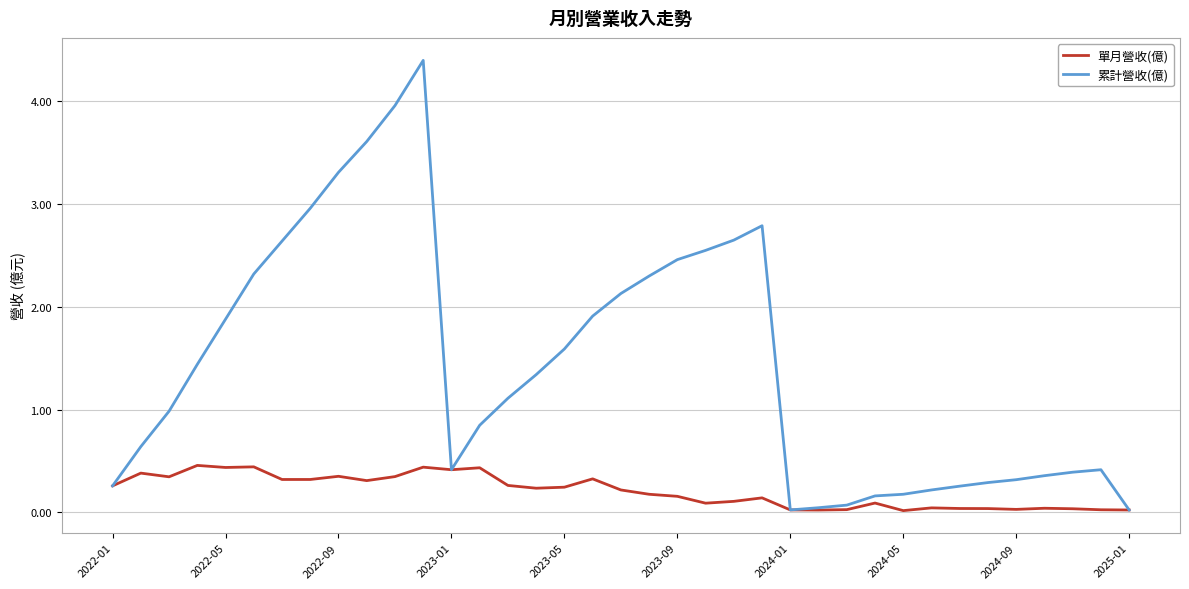

Which series has the largest total across all categories?

累計營收(億)